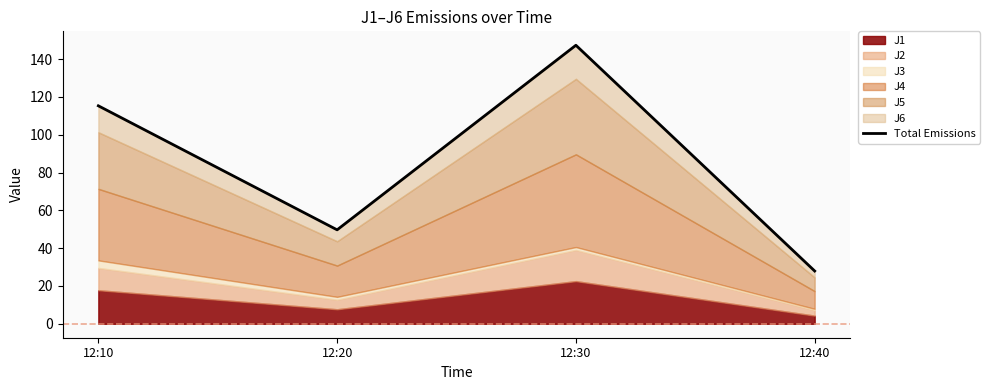

What is the average value?

85.1